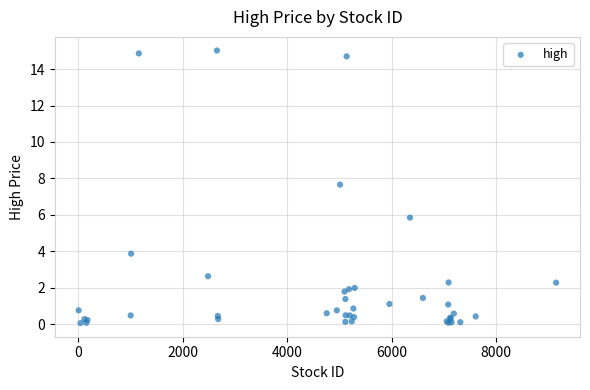

What Y value in the scatter plot is closest to 7?

7.7